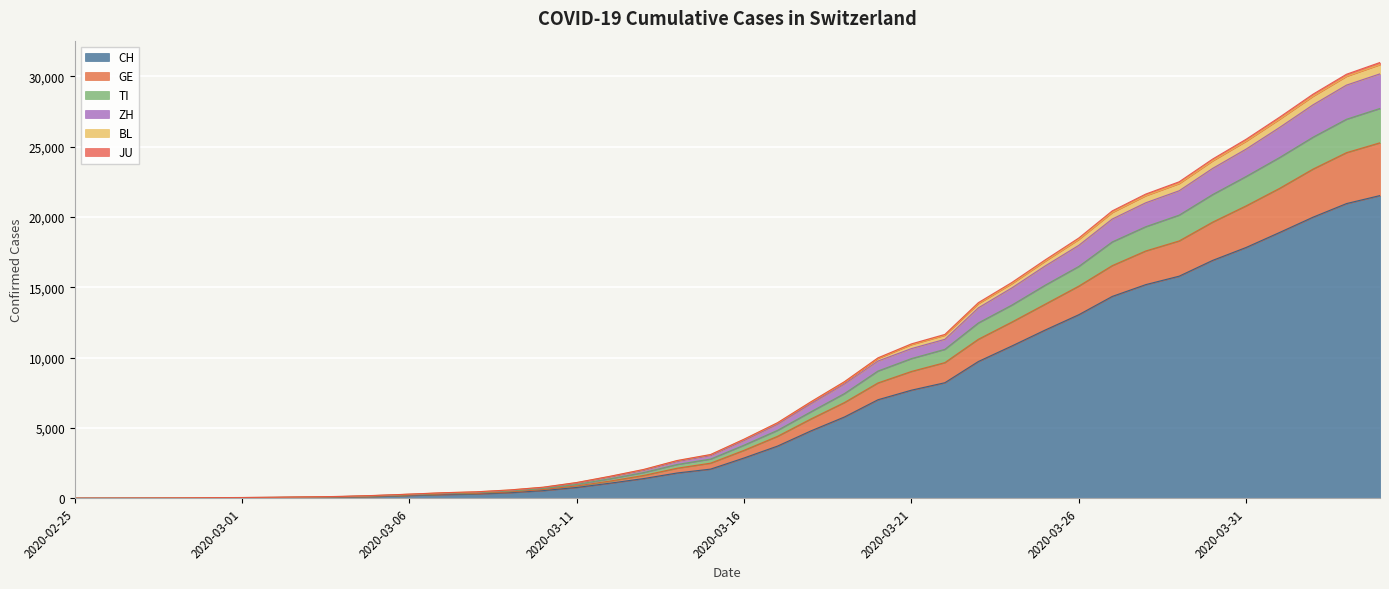

The TI series shows 26957 at 2020-04-03. True or false?

True